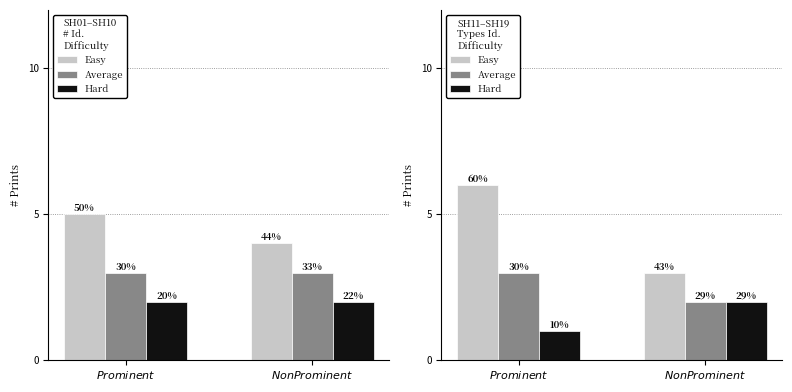

Rank the categories by Average value from highest to lowest.

$\it{Prominent}$, $\it{Non Prominent}$